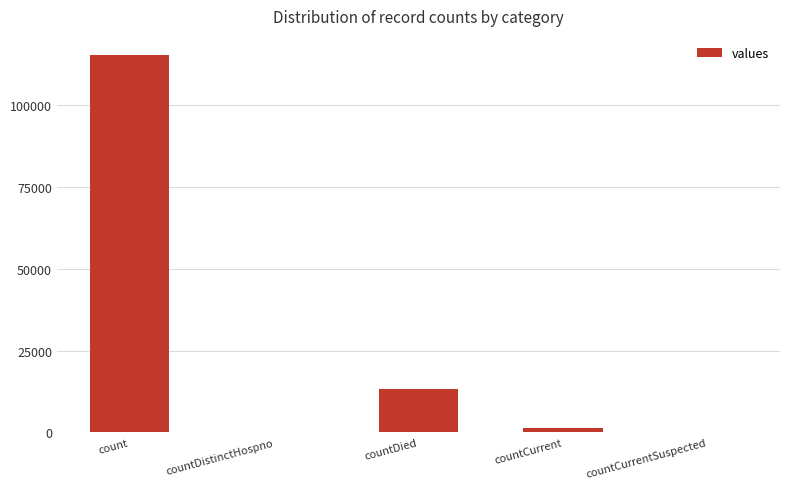

What is the change in value from countDistinctHospno to countDied?

+13343